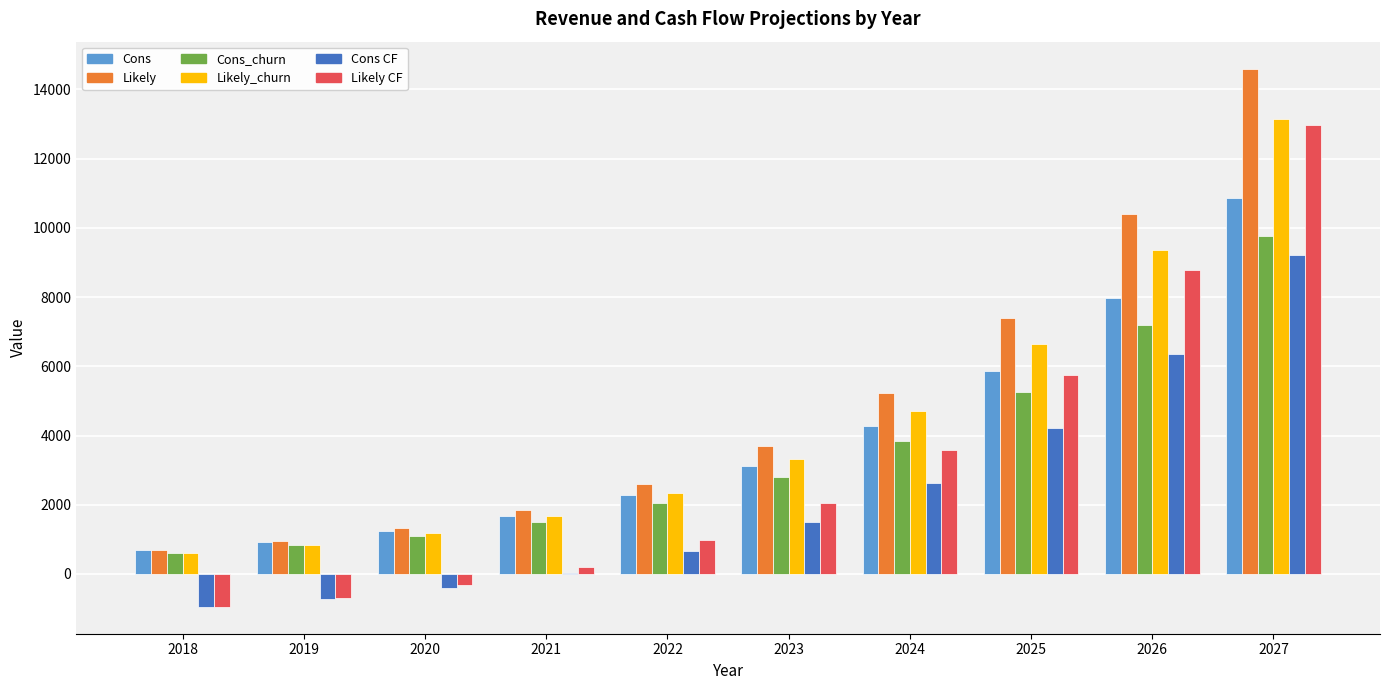

Reading left to right, what are all the values shown in this chart?

Cons: 691.2	921.6	1238.4	1677.6	2289.6	3132.0	4276.8	5853.6	7984.8	10864.8
Likely: 691.2	950.4	1317.6	1850.4	2613.6	3700.8	5234.4	7394.4	10411.2	14601.6
Cons_churn: 619.2	828.0	1108.8	1504.8	2059.2	2815.2	3844.8	5263.2	7185.6	9777.6
Likely_churn: 619.2	849.6	1180.8	1663.2	2347.2	3326.4	4708.8	6652.8	9367.2	13140.0
Cons CF: -948.7	-718.3	-401.5	37.7	649.7	1492.1	2636.9	4213.7	6344.9	9224.9
Likely CF: -948.7	-689.5	-322.3	210.5	973.7	2060.9	3594.5	5754.5	8771.3	12961.7